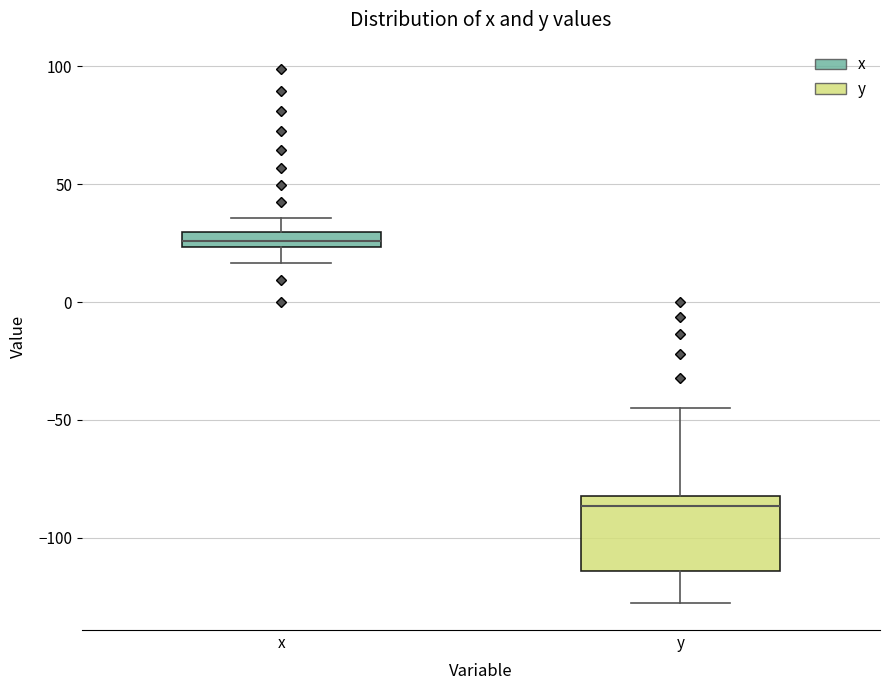

Which box's median line is the highest?

x